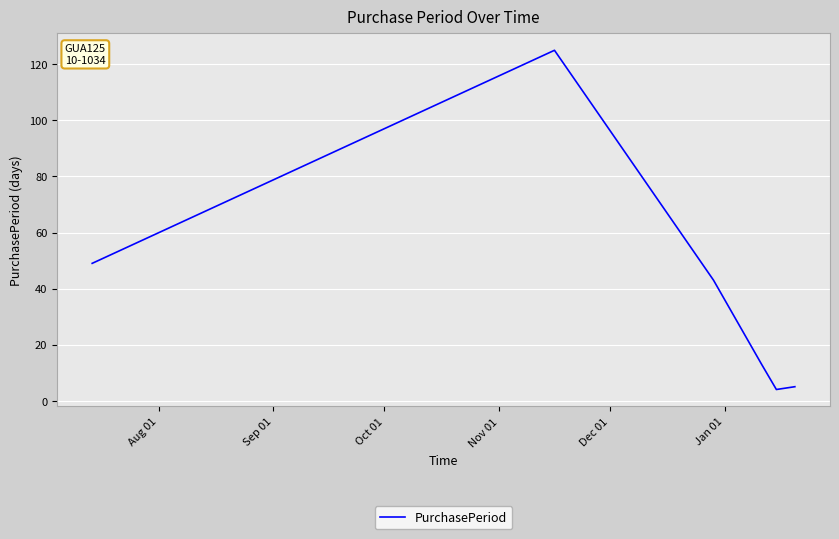

What is the difference between the maximum and minimum values?

121